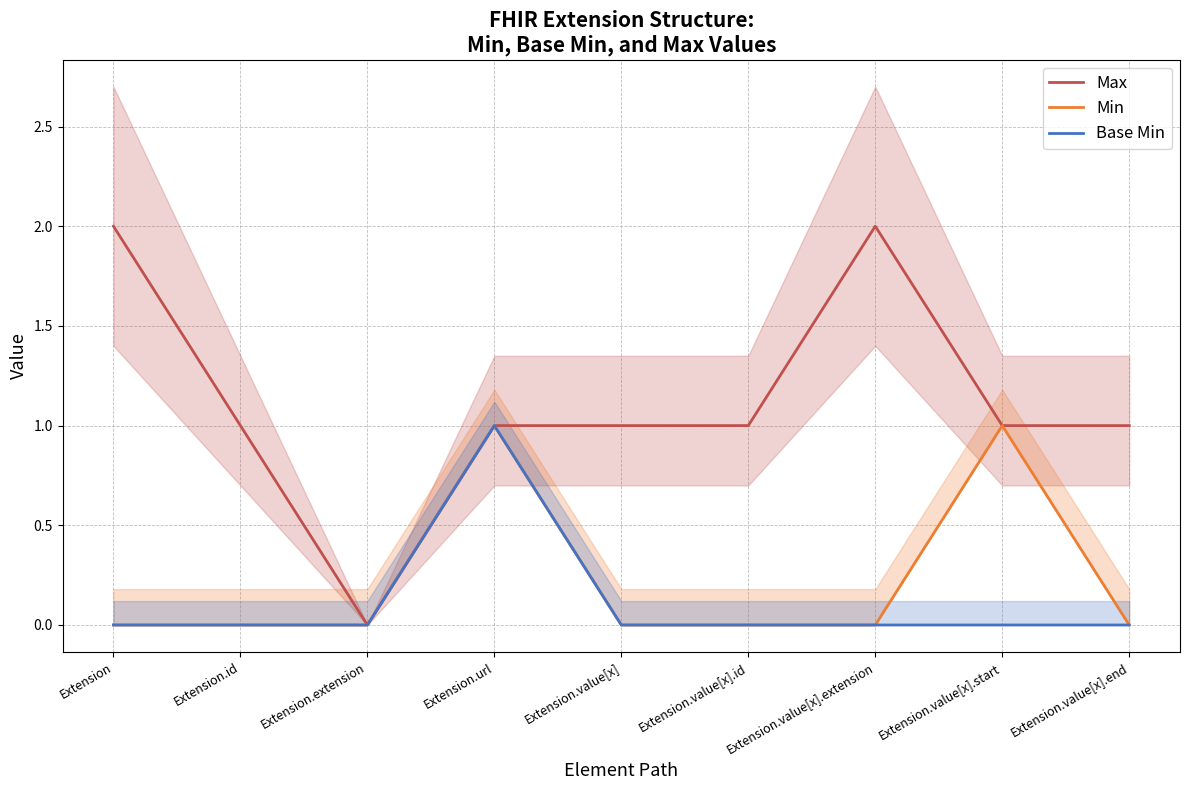

How many values in the Base Min series exceed 0?

1